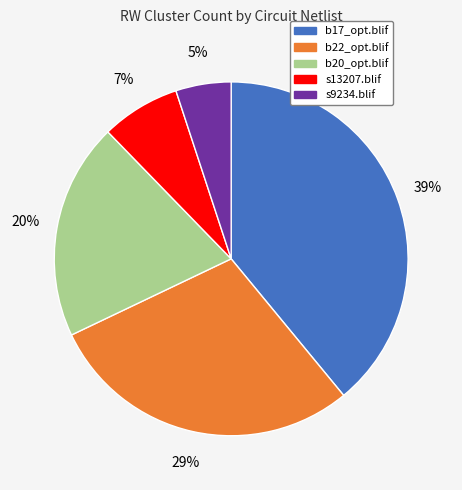

Count the number of slices in the pie.

5